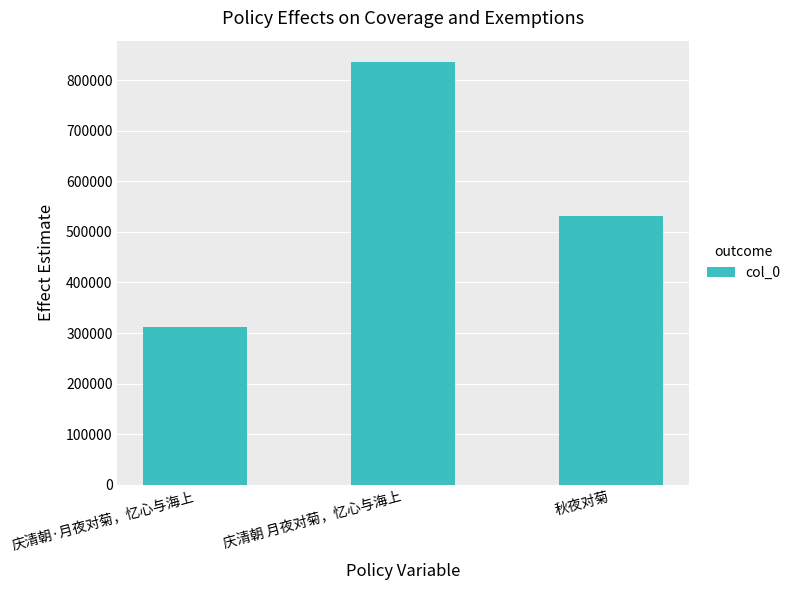

What is the difference between the maximum and minimum values?

525038